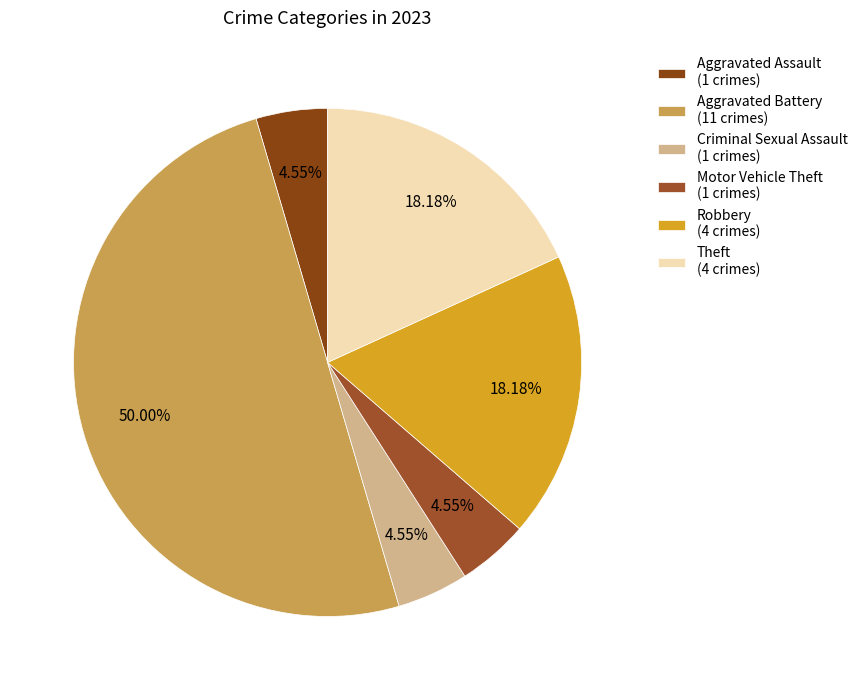

How many slices are in this pie chart?

6